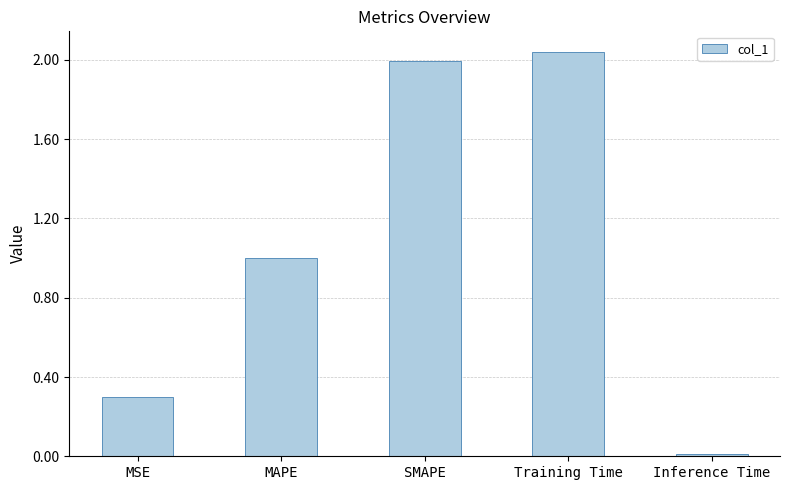

Rank the categories by value from lowest to highest.

Inference Time, MSE, MAPE, SMAPE, Training Time